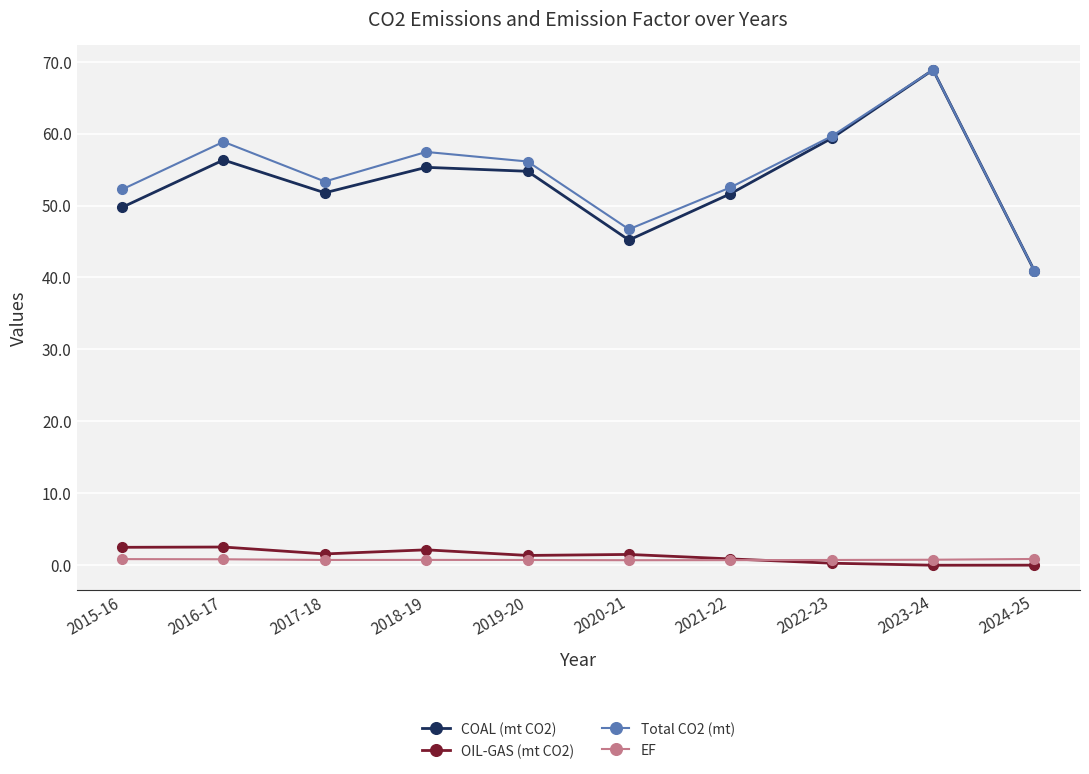

True or false: COAL (mt CO2) has a value of 89.9 at 2021-22.

False